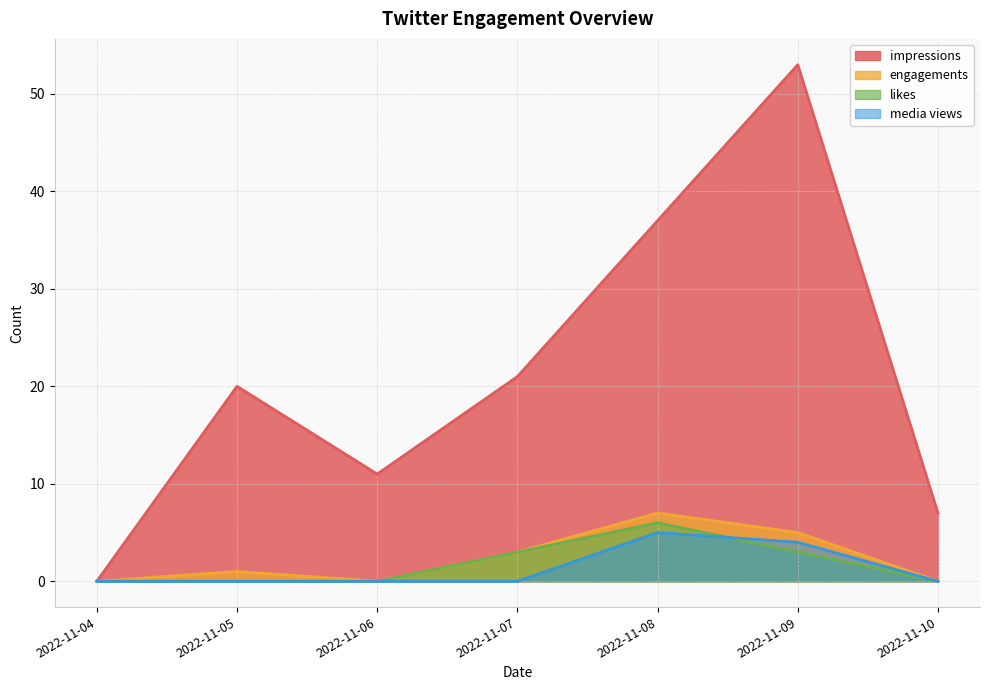

What is the maximum value for engagements?

7